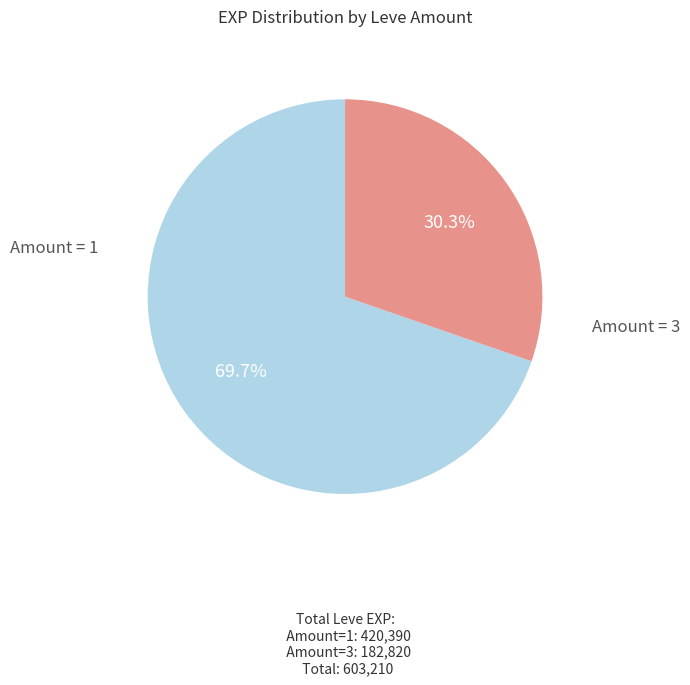

Does any single category account for the majority?

Yes